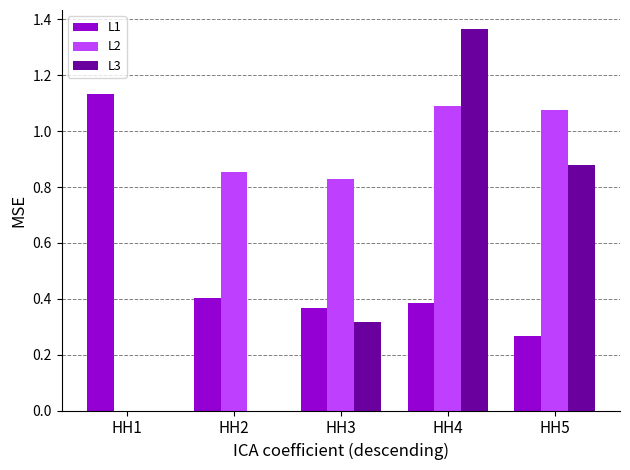

At which category is the sum across all series the highest?

HH4